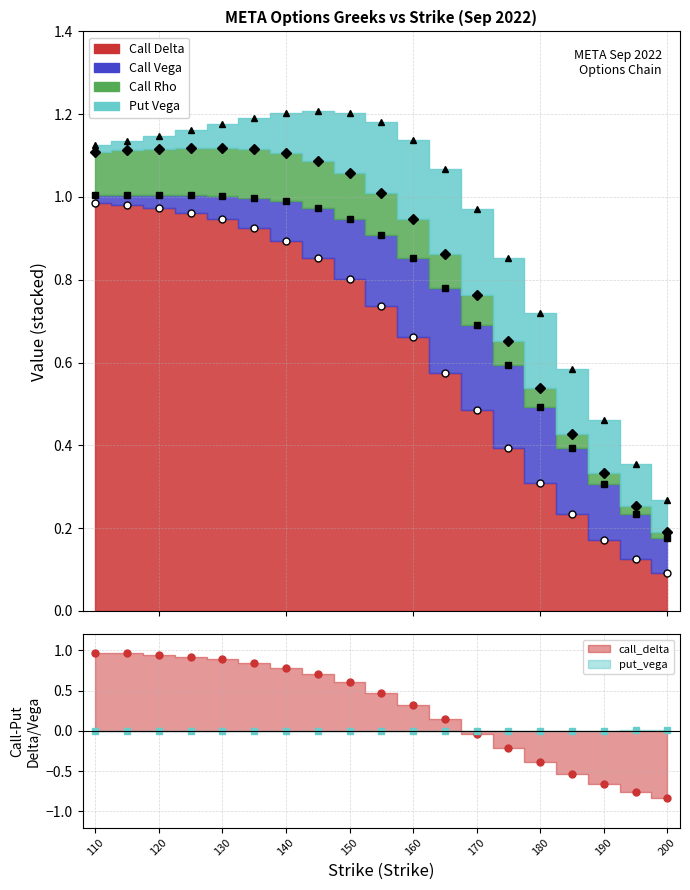

True or false: call_delta and call_rho cross at least once.

False